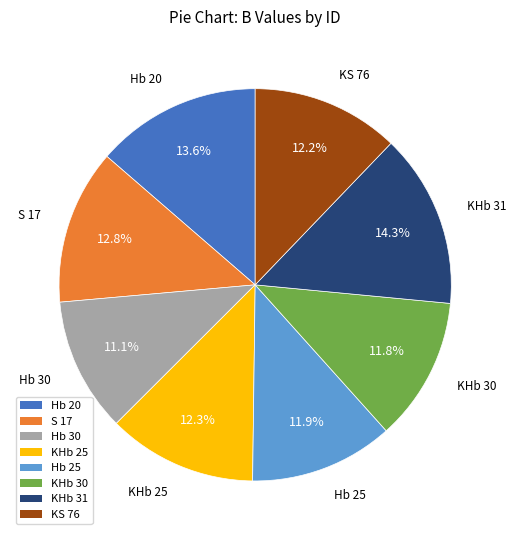

What is the ratio of the value at S 17 to the value at Hb 25?

1.1